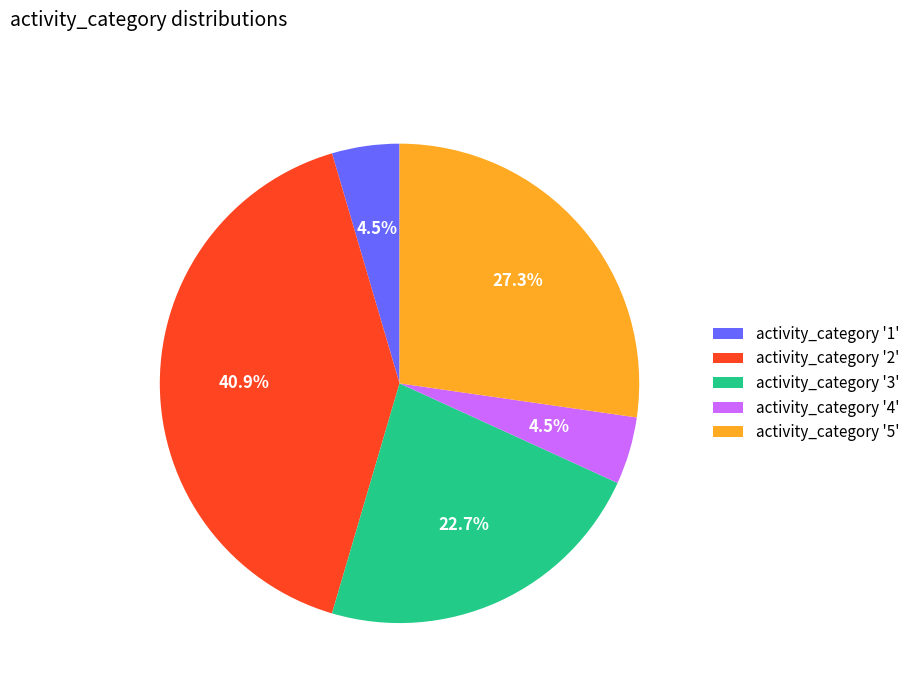

Count the number of slices in the pie.

5